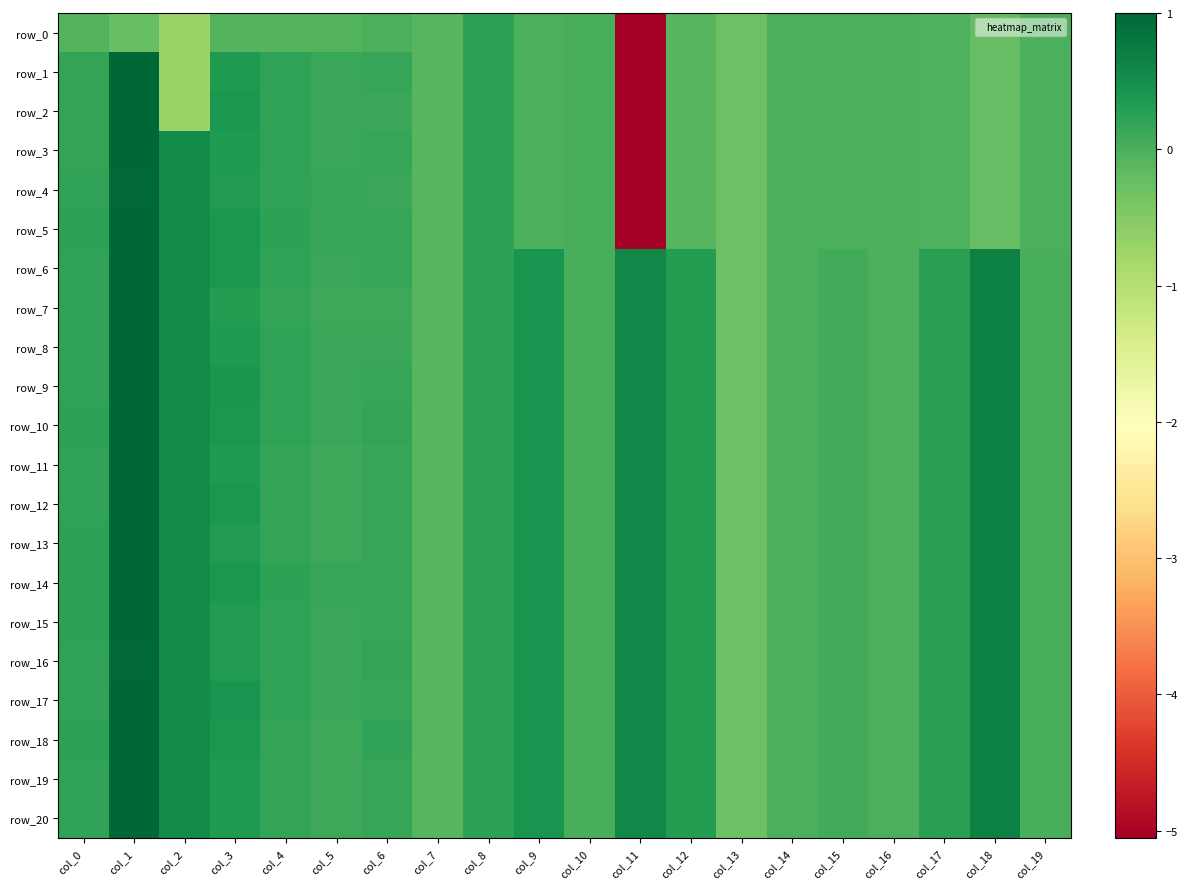

Reading left to right, transcribe all the data shown in this chart.

row_0: col_0=-0.1	col_1=-0.2	col_2=-0.7	col_3=-0.1	col_4=-0.1	col_5=-0.1	col_6=-0.0	col_7=-0.1	col_8=0.2	col_9=0.0	col_10=0.0	col_11=-5.1	col_12=-0.1	col_13=-0.3	col_14=-0.0	col_15=-0.0	col_16=-0.0	col_17=-0.0	col_18=-0.2	col_19=-0.0
row_1: col_0=0.2	col_1=1.0	col_2=-0.7	col_3=0.3	col_4=0.2	col_5=0.1	col_6=0.2	col_7=-0.1	col_8=0.2	col_9=0.0	col_10=0.0	col_11=-5.1	col_12=-0.1	col_13=-0.3	col_14=-0.0	col_15=-0.0	col_16=-0.0	col_17=-0.0	col_18=-0.2	col_19=-0.0
row_2: col_0=0.2	col_1=1.0	col_2=-0.7	col_3=0.4	col_4=0.2	col_5=0.1	col_6=0.1	col_7=-0.1	col_8=0.2	col_9=0.0	col_10=0.0	col_11=-5.1	col_12=-0.1	col_13=-0.3	col_14=-0.0	col_15=-0.0	col_16=-0.0	col_17=-0.0	col_18=-0.2	col_19=-0.0
row_3: col_0=0.2	col_1=1.0	col_2=0.5	col_3=0.3	col_4=0.2	col_5=0.1	col_6=0.2	col_7=-0.1	col_8=0.2	col_9=0.0	col_10=0.0	col_11=-5.1	col_12=-0.1	col_13=-0.3	col_14=-0.0	col_15=-0.0	col_16=-0.0	col_17=-0.0	col_18=-0.2	col_19=-0.0
row_4: col_0=0.2	col_1=1.0	col_2=0.5	col_3=0.3	col_4=0.2	col_5=0.1	col_6=0.1	col_7=-0.1	col_8=0.2	col_9=0.0	col_10=0.0	col_11=-5.1	col_12=-0.1	col_13=-0.3	col_14=-0.0	col_15=-0.0	col_16=-0.0	col_17=-0.0	col_18=-0.2	col_19=-0.0
row_5: col_0=0.2	col_1=1.0	col_2=0.5	col_3=0.4	col_4=0.2	col_5=0.2	col_6=0.2	col_7=-0.1	col_8=0.2	col_9=0.0	col_10=0.0	col_11=-5.1	col_12=-0.1	col_13=-0.3	col_14=-0.0	col_15=-0.0	col_16=-0.0	col_17=-0.0	col_18=-0.2	col_19=-0.0
row_6: col_0=0.2	col_1=1.0	col_2=0.5	col_3=0.4	col_4=0.2	col_5=0.1	col_6=0.2	col_7=-0.1	col_8=0.2	col_9=0.4	col_10=0.0	col_11=0.6	col_12=0.3	col_13=-0.3	col_14=-0.0	col_15=0.1	col_16=-0.0	col_17=0.3	col_18=0.7	col_19=0.0
row_7: col_0=0.2	col_1=1.0	col_2=0.5	col_3=0.3	col_4=0.2	col_5=0.1	col_6=0.1	col_7=-0.1	col_8=0.2	col_9=0.4	col_10=0.0	col_11=0.6	col_12=0.3	col_13=-0.3	col_14=-0.0	col_15=0.1	col_16=-0.0	col_17=0.3	col_18=0.7	col_19=0.0
row_8: col_0=0.2	col_1=1.0	col_2=0.5	col_3=0.4	col_4=0.2	col_5=0.1	col_6=0.1	col_7=-0.1	col_8=0.2	col_9=0.4	col_10=0.0	col_11=0.6	col_12=0.3	col_13=-0.3	col_14=-0.0	col_15=0.1	col_16=-0.0	col_17=0.3	col_18=0.7	col_19=0.0
row_9: col_0=0.2	col_1=1.0	col_2=0.5	col_3=0.4	col_4=0.2	col_5=0.1	col_6=0.2	col_7=-0.1	col_8=0.2	col_9=0.4	col_10=0.0	col_11=0.6	col_12=0.3	col_13=-0.3	col_14=-0.0	col_15=0.1	col_16=-0.0	col_17=0.3	col_18=0.7	col_19=0.0
row_10: col_0=0.2	col_1=1.0	col_2=0.5	col_3=0.4	col_4=0.2	col_5=0.1	col_6=0.2	col_7=-0.1	col_8=0.2	col_9=0.4	col_10=0.0	col_11=0.6	col_12=0.3	col_13=-0.3	col_14=-0.0	col_15=0.1	col_16=-0.0	col_17=0.3	col_18=0.7	col_19=0.0
row_11: col_0=0.2	col_1=1.0	col_2=0.5	col_3=0.3	col_4=0.2	col_5=0.1	col_6=0.2	col_7=-0.1	col_8=0.2	col_9=0.4	col_10=0.0	col_11=0.6	col_12=0.3	col_13=-0.3	col_14=-0.0	col_15=0.1	col_16=-0.0	col_17=0.3	col_18=0.7	col_19=0.0
row_12: col_0=0.2	col_1=1.0	col_2=0.5	col_3=0.4	col_4=0.2	col_5=0.1	col_6=0.2	col_7=-0.1	col_8=0.2	col_9=0.4	col_10=0.0	col_11=0.6	col_12=0.3	col_13=-0.3	col_14=-0.0	col_15=0.1	col_16=-0.0	col_17=0.3	col_18=0.7	col_19=0.0
row_13: col_0=0.2	col_1=1.0	col_2=0.5	col_3=0.3	col_4=0.2	col_5=0.1	col_6=0.2	col_7=-0.1	col_8=0.2	col_9=0.4	col_10=0.0	col_11=0.6	col_12=0.3	col_13=-0.3	col_14=-0.0	col_15=0.1	col_16=-0.0	col_17=0.3	col_18=0.7	col_19=0.0
row_14: col_0=0.2	col_1=1.0	col_2=0.5	col_3=0.4	col_4=0.2	col_5=0.2	col_6=0.2	col_7=-0.1	col_8=0.2	col_9=0.4	col_10=0.0	col_11=0.6	col_12=0.3	col_13=-0.3	col_14=-0.0	col_15=0.1	col_16=-0.0	col_17=0.3	col_18=0.7	col_19=0.0
row_15: col_0=0.2	col_1=1.0	col_2=0.5	col_3=0.3	col_4=0.2	col_5=0.1	col_6=0.2	col_7=-0.1	col_8=0.2	col_9=0.4	col_10=0.0	col_11=0.6	col_12=0.3	col_13=-0.3	col_14=-0.0	col_15=0.1	col_16=-0.0	col_17=0.3	col_18=0.7	col_19=0.0
row_16: col_0=0.2	col_1=1.0	col_2=0.5	col_3=0.3	col_4=0.2	col_5=0.1	col_6=0.2	col_7=-0.1	col_8=0.2	col_9=0.4	col_10=0.0	col_11=0.6	col_12=0.3	col_13=-0.3	col_14=-0.0	col_15=0.1	col_16=-0.0	col_17=0.3	col_18=0.7	col_19=0.0
row_17: col_0=0.2	col_1=1.0	col_2=0.5	col_3=0.4	col_4=0.2	col_5=0.1	col_6=0.2	col_7=-0.1	col_8=0.2	col_9=0.4	col_10=0.0	col_11=0.6	col_12=0.3	col_13=-0.3	col_14=-0.0	col_15=0.1	col_16=-0.0	col_17=0.3	col_18=0.7	col_19=0.0
row_18: col_0=0.2	col_1=1.0	col_2=0.5	col_3=0.4	col_4=0.2	col_5=0.1	col_6=0.2	col_7=-0.1	col_8=0.2	col_9=0.4	col_10=0.0	col_11=0.6	col_12=0.3	col_13=-0.3	col_14=-0.0	col_15=0.1	col_16=-0.0	col_17=0.3	col_18=0.7	col_19=0.0
row_19: col_0=0.2	col_1=1.0	col_2=0.5	col_3=0.4	col_4=0.2	col_5=0.1	col_6=0.2	col_7=-0.1	col_8=0.2	col_9=0.4	col_10=0.0	col_11=0.6	col_12=0.3	col_13=-0.3	col_14=-0.0	col_15=0.1	col_16=-0.0	col_17=0.3	col_18=0.7	col_19=0.0
row_20: col_0=0.2	col_1=1.0	col_2=0.5	col_3=0.4	col_4=0.2	col_5=0.1	col_6=0.2	col_7=-0.1	col_8=0.2	col_9=0.4	col_10=0.0	col_11=0.6	col_12=0.3	col_13=-0.3	col_14=-0.0	col_15=0.1	col_16=-0.0	col_17=0.3	col_18=0.7	col_19=0.0